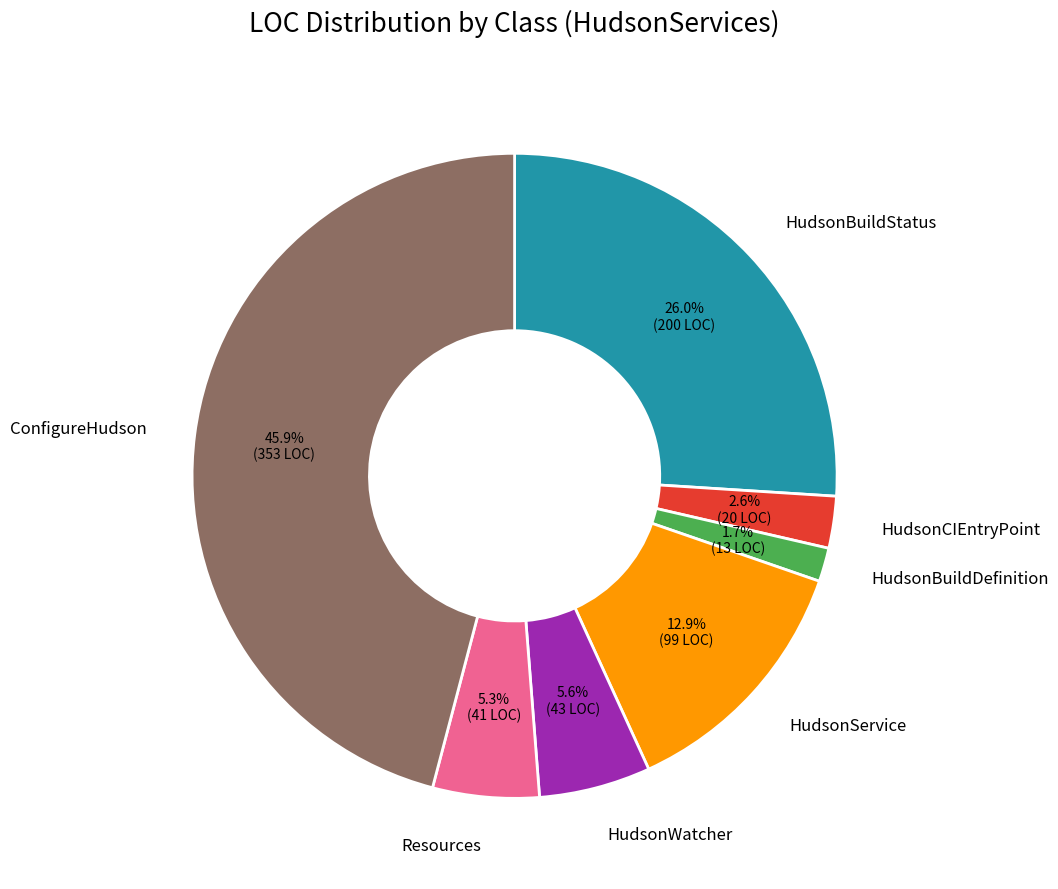

Does Resources represent more than half of the total?

No